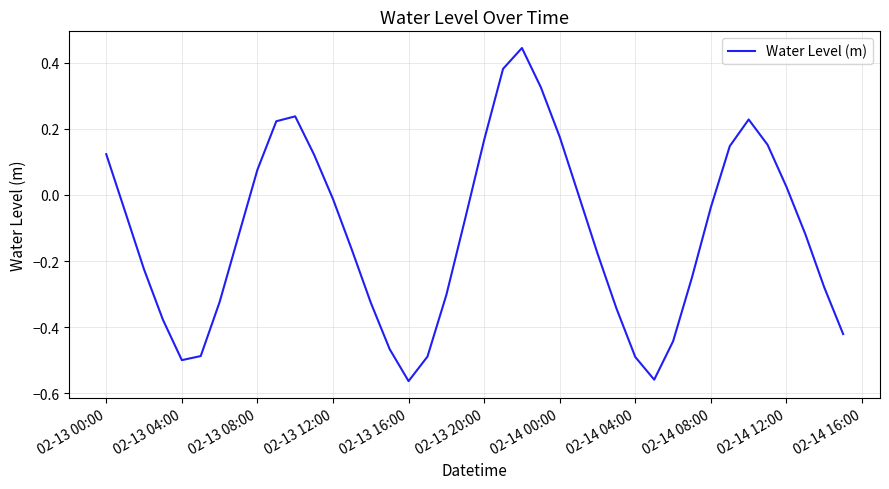

What is the difference between the maximum and minimum values?

1.0